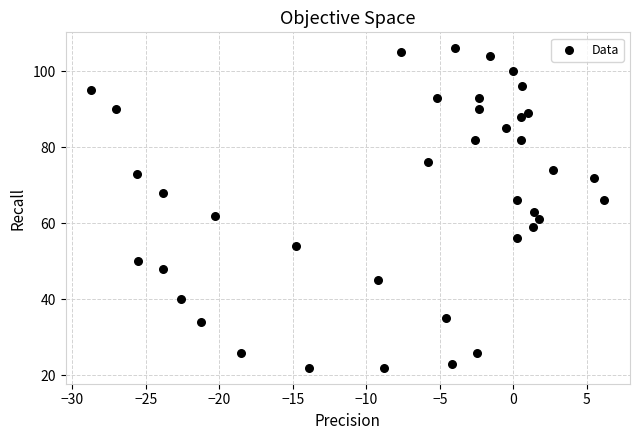

What is the range of Y values (max minus min)?

84